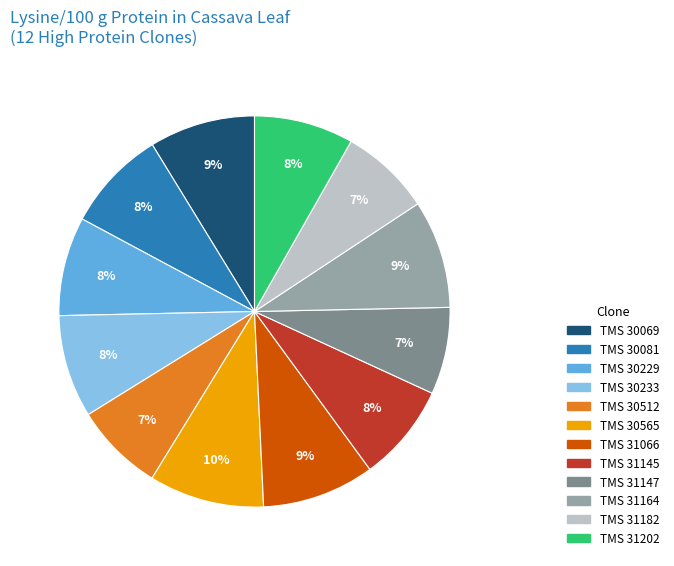

To the nearest percent, what is the average slice percentage?

8%